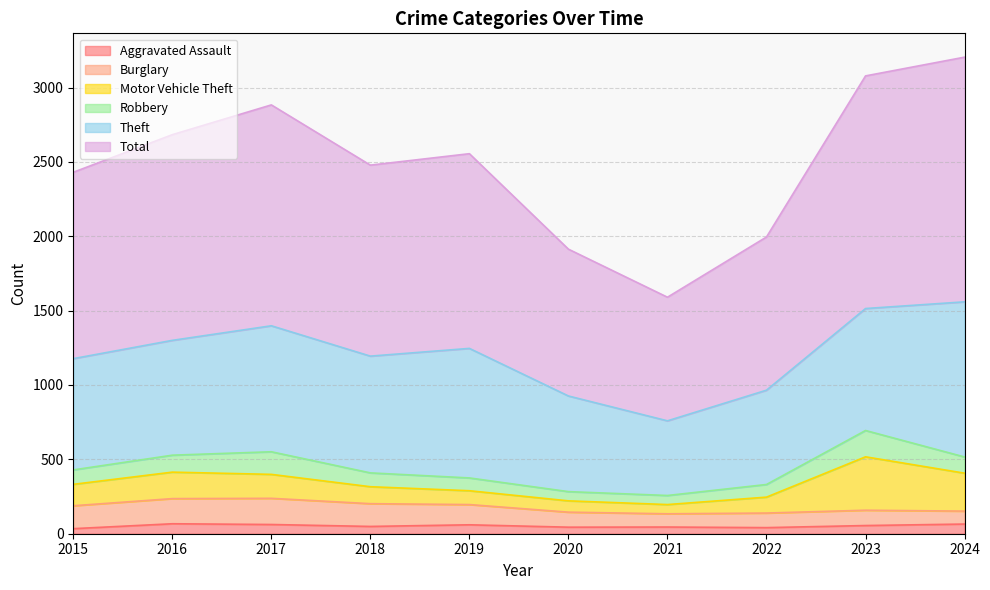

What is the difference between the maximum and minimum values in the Robbery series?

116